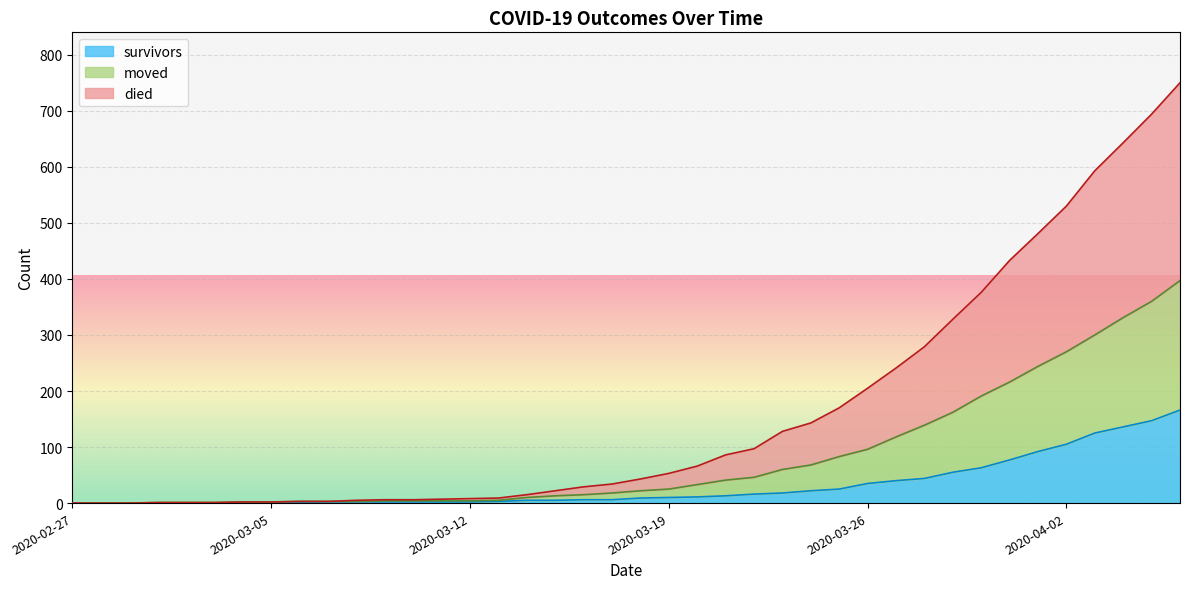

What position from the left is 2020-04-04?

38